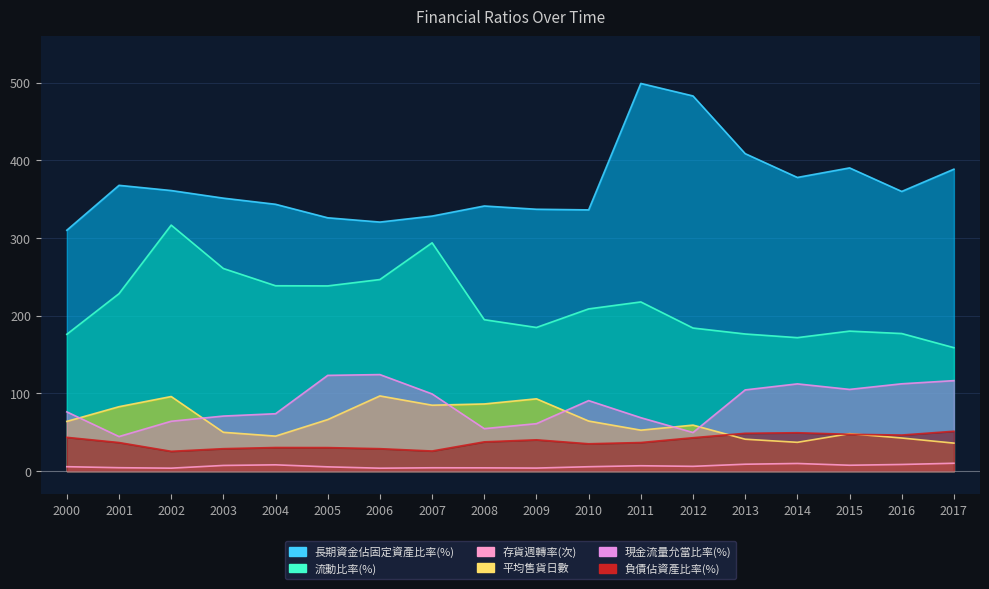

Count the number of data series in this chart.

6